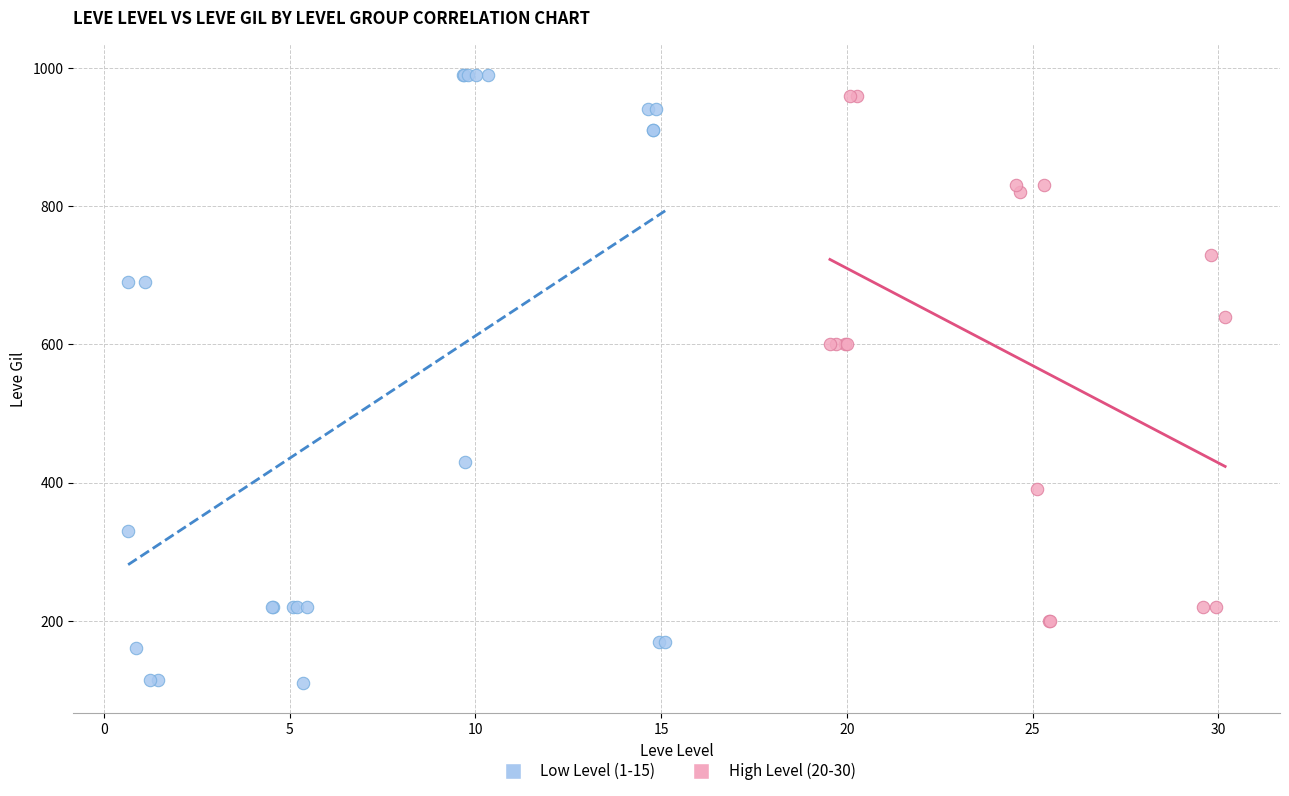

Which series has the widest spread of Y values?

Low Level (1-15)